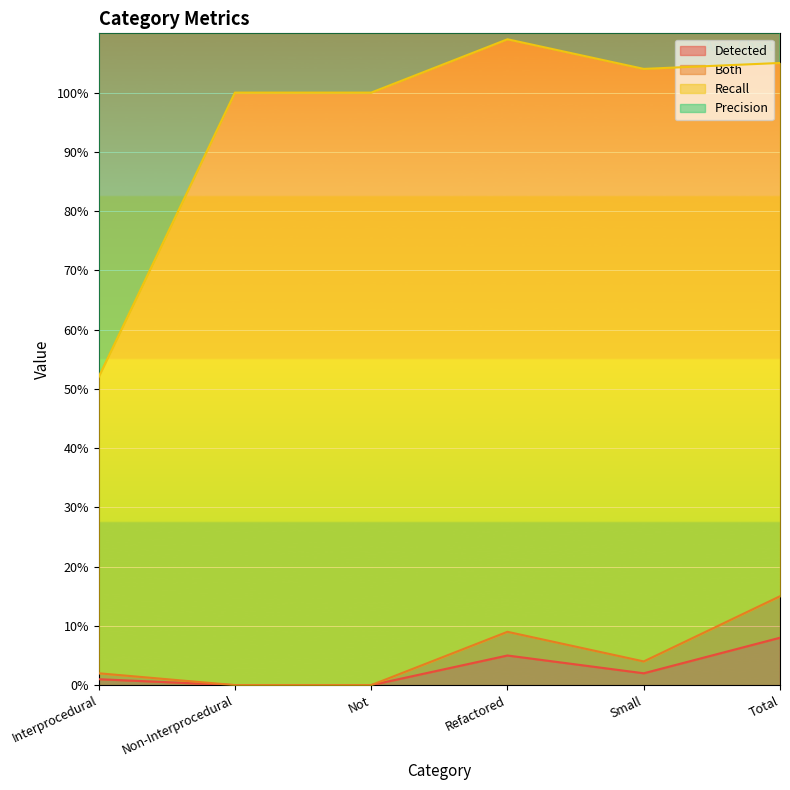

What is the average value of the Both series?

5